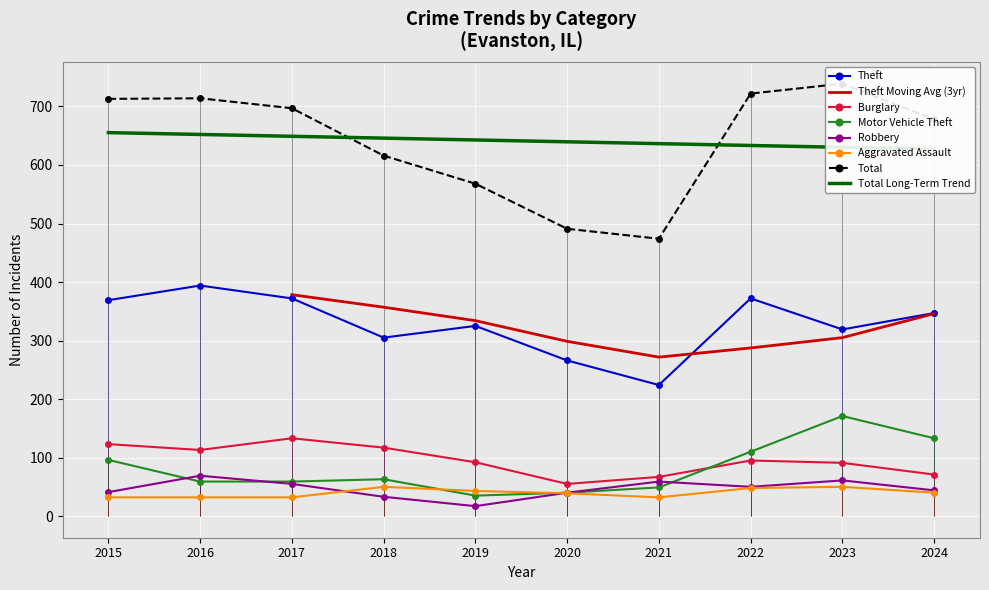

The Total series shows 789 at 2020. True or false?

False